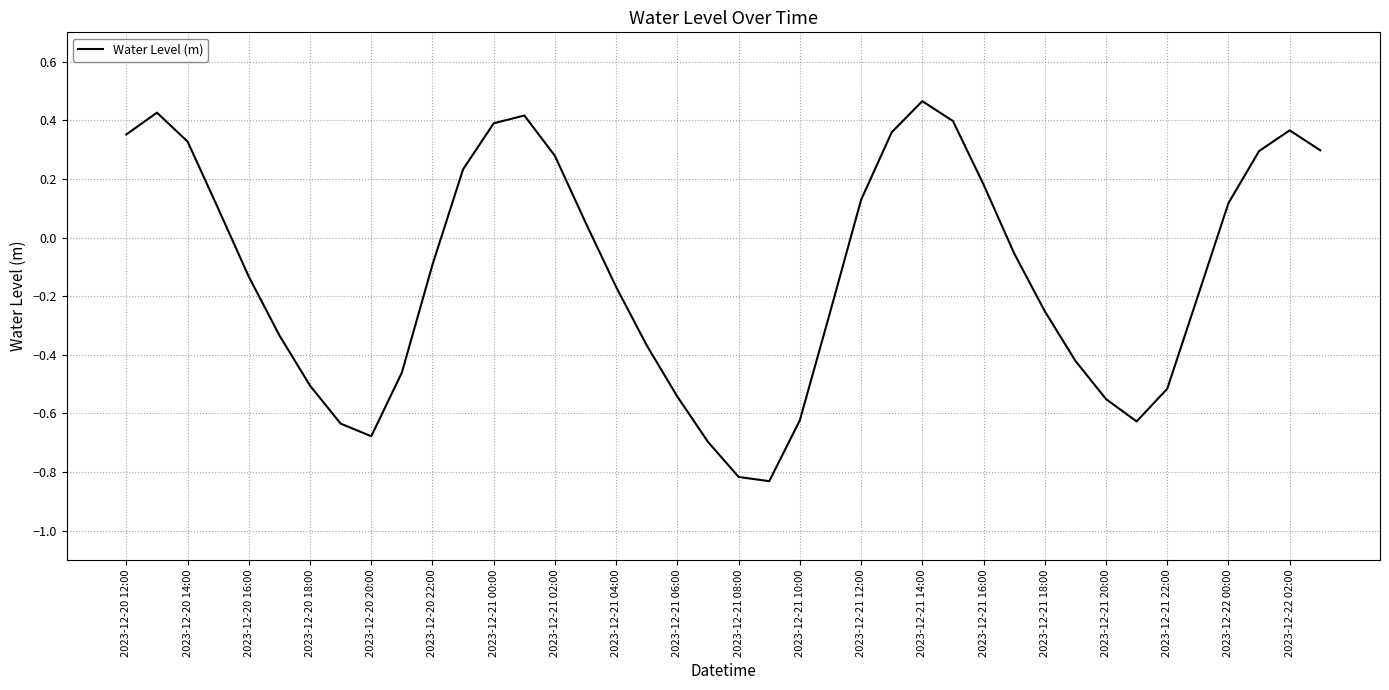

What is the difference between the maximum and minimum values?

1.3